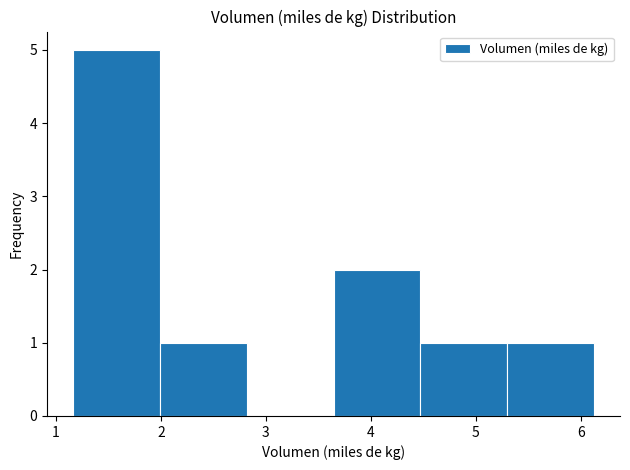

Reading left to right, transcribe this chart: for each bar, give the range it covers on the x-axis and its height. Neither the bar edges nor the heights are printed on the chart, so give them approximately, as read against the axes.

1.2 to 2.0: 5
2.0 to 2.8: 1
2.8 to 3.6: 0
3.6 to 4.5: 2
4.5 to 5.3: 1
5.3 to 6.1: 1